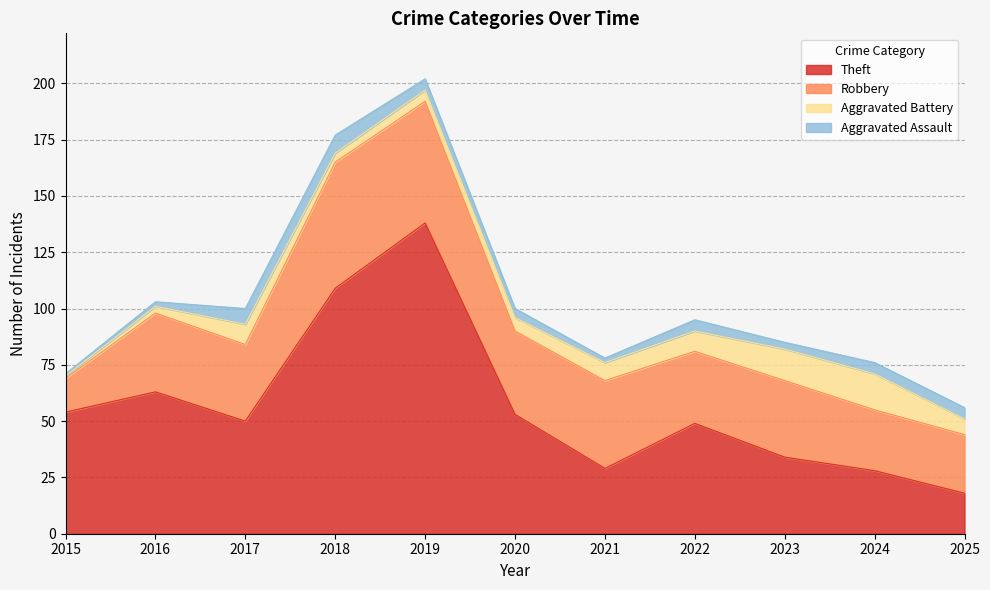

The value of Theft at 2021 is 47. True or false?

False